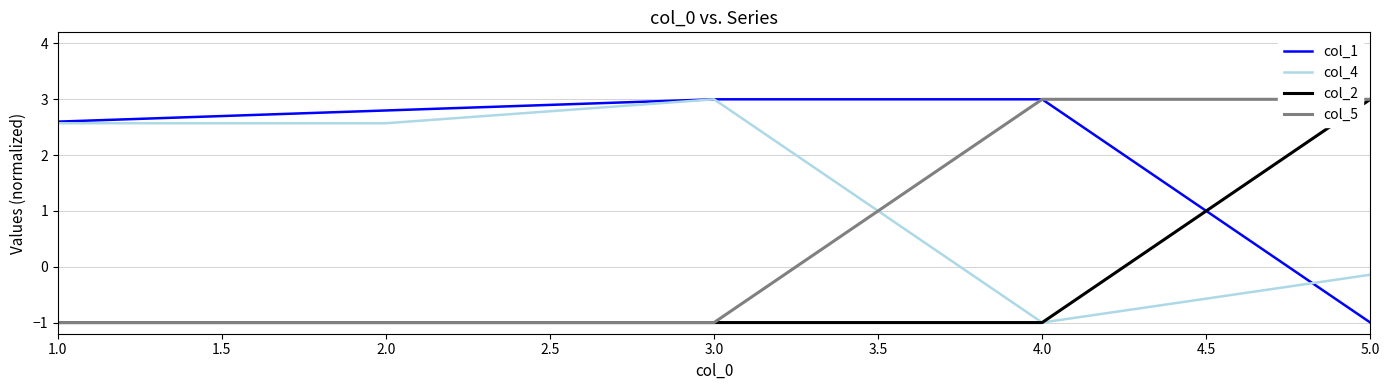

What is the difference between the highest and lowest values at 2.0?

3.8